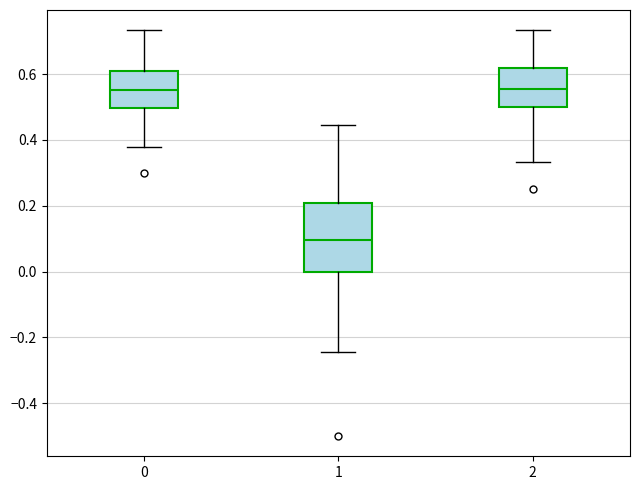

Reading left to right, read every box against the y-axis: the position of its median line, the range the box covers, and the ends of its whiskers. The values are not printed on the chart, so give them approximately, as read against the axis.

0: median 0.56, box 0.50 to 0.60, whiskers 0.38 to 0.74
1: median 0.10, box 0.00 to 0.20, whiskers -0.24 to 0.44
2: median 0.56, box 0.50 to 0.62, whiskers 0.34 to 0.74